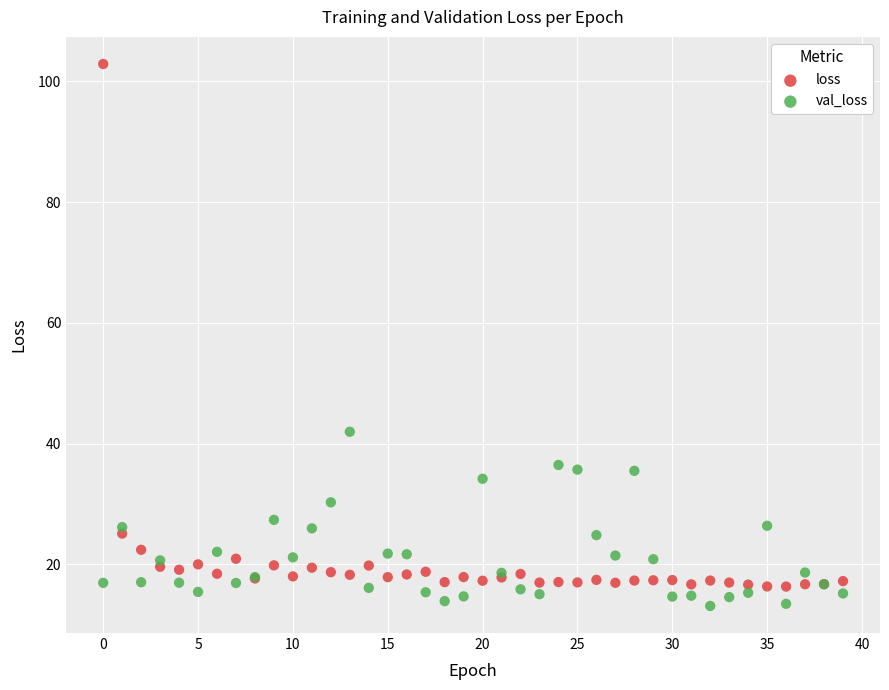

Which series contains the highest Y value?

loss